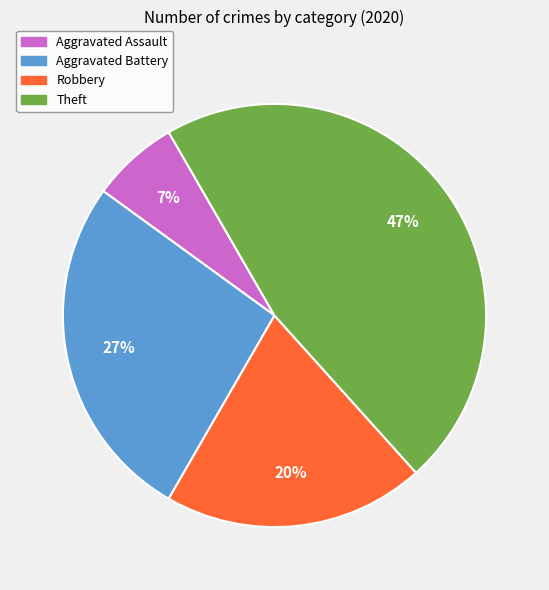

Is there any slice that represents more than half of the pie?

No